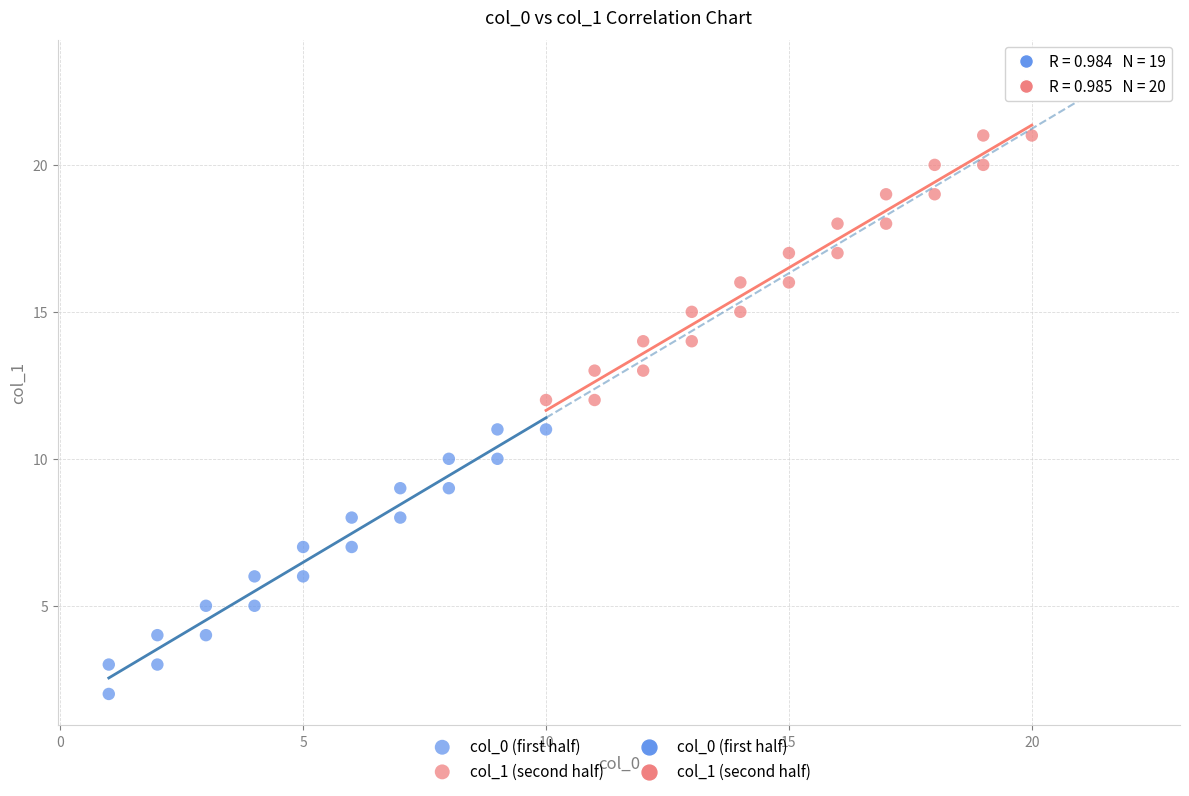

Which series reaches the minimum Y coordinate?

col_0 (first half)